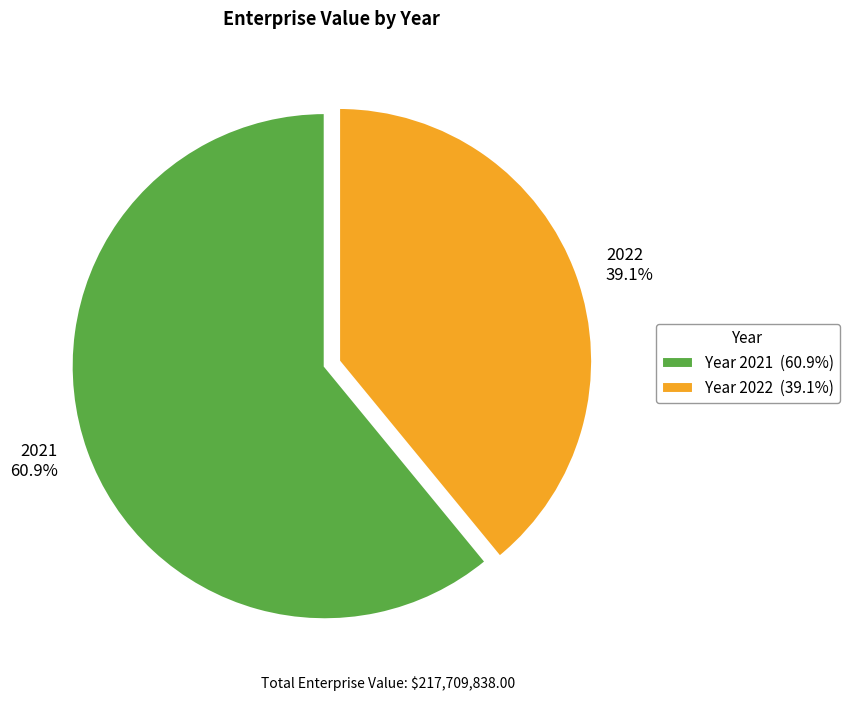

What is the majority slice?

2021